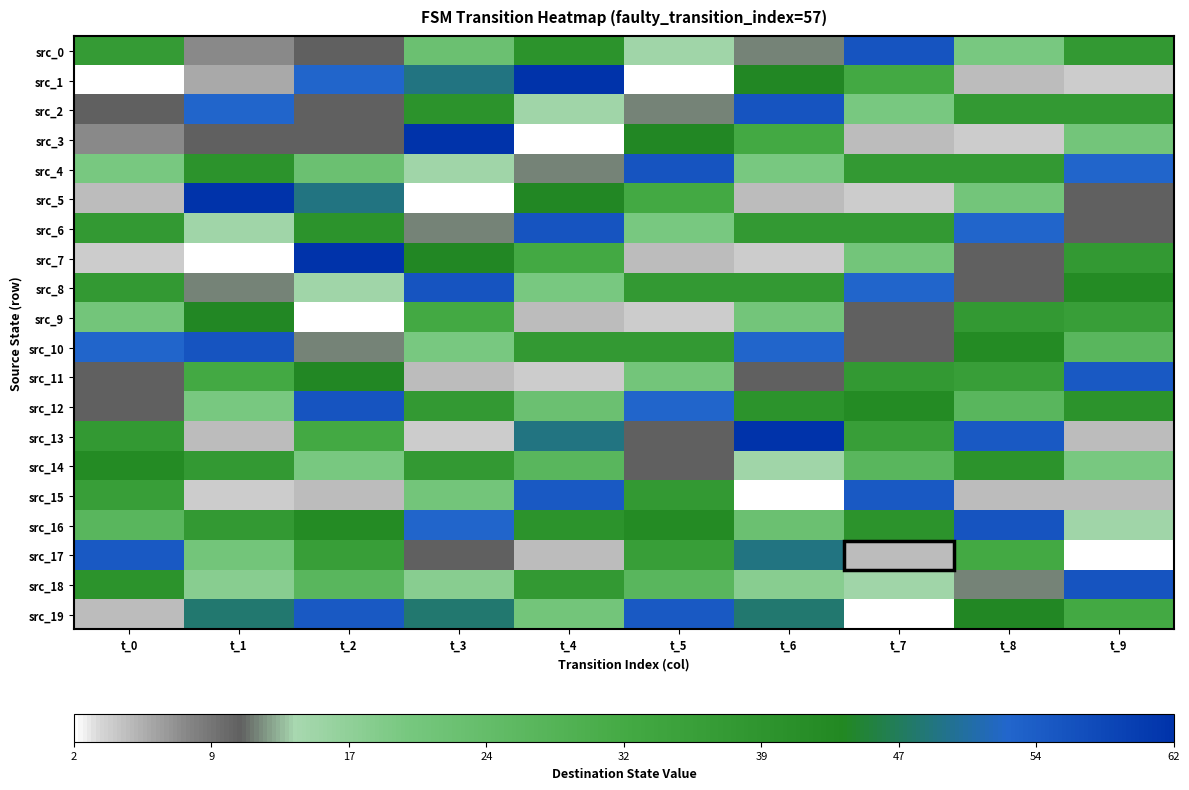

Between t_0 and t_3, which series saw the biggest shift?

src_3